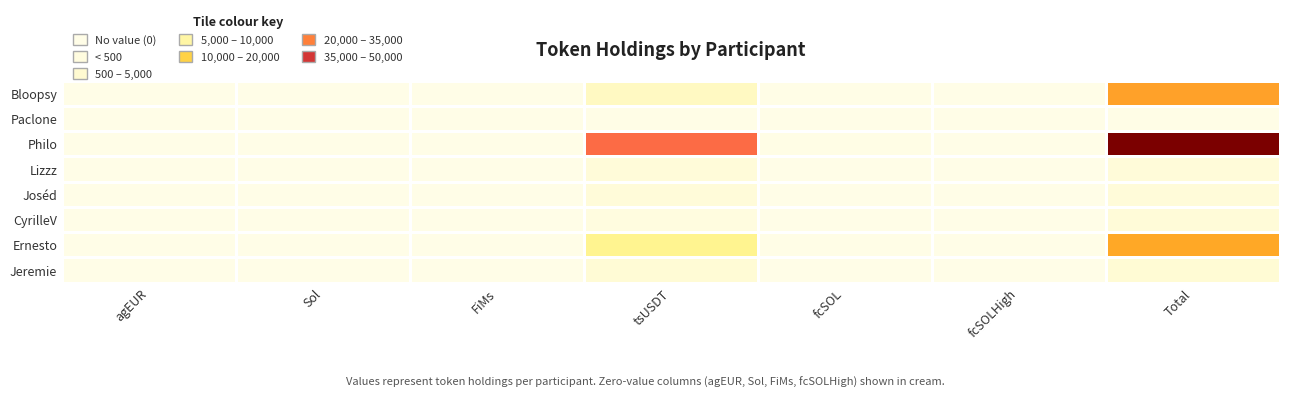

At which category does the chart reach its peak across all series?

Total